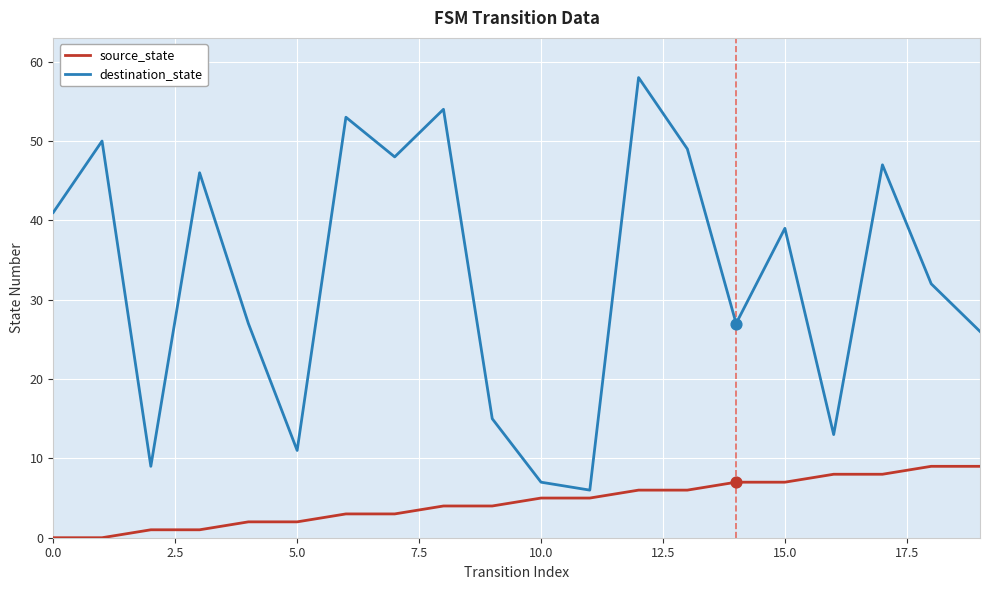

Which series has the largest range (max minus min)?

destination_state